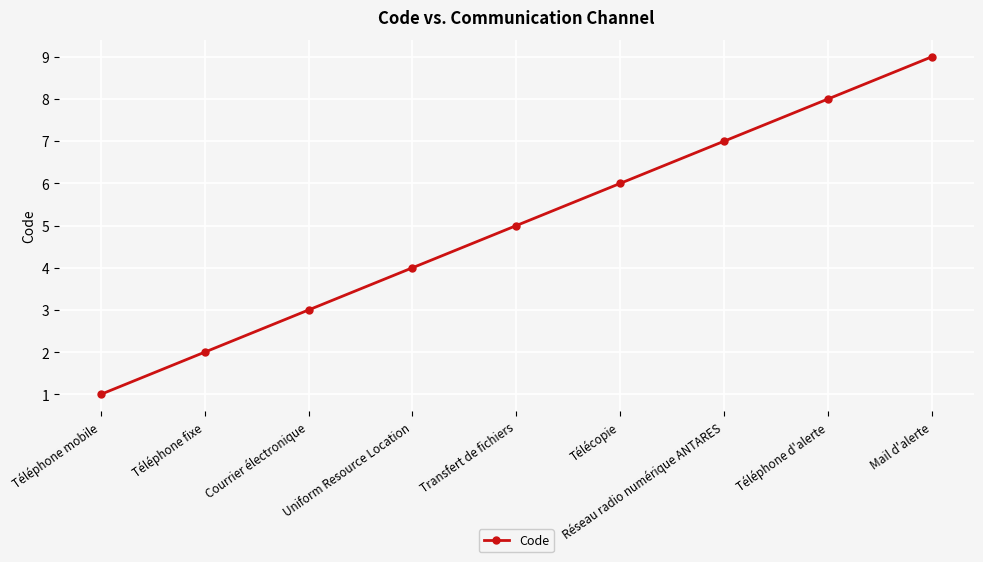

List the labels in order of value, largest first.

Mail d'alerte, Téléphone d'alerte, Réseau radio numérique ANTARES, Télécopie, Transfert de fichiers, Uniform Resource Location, Courrier électronique, Téléphone fixe, Téléphone mobile